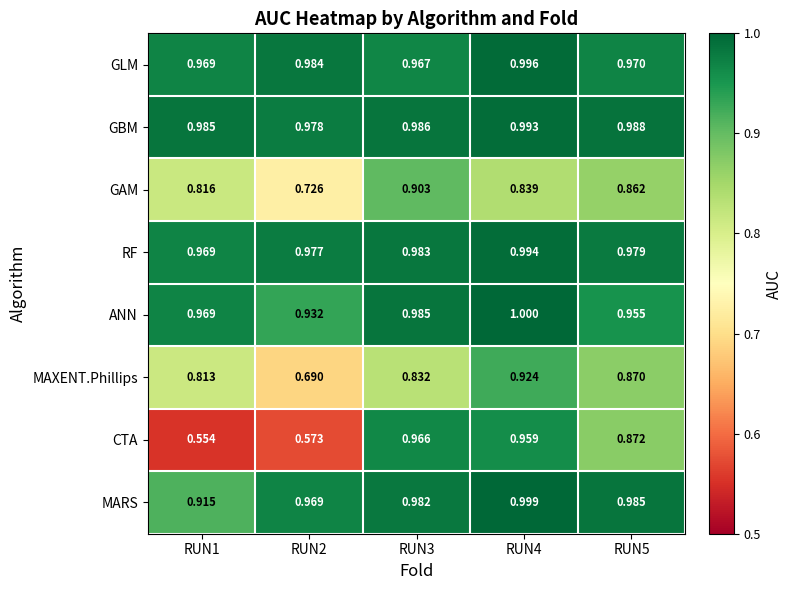

Is the value of ANN at RUN4 greater than the value of GAM at RUN1?

Yes